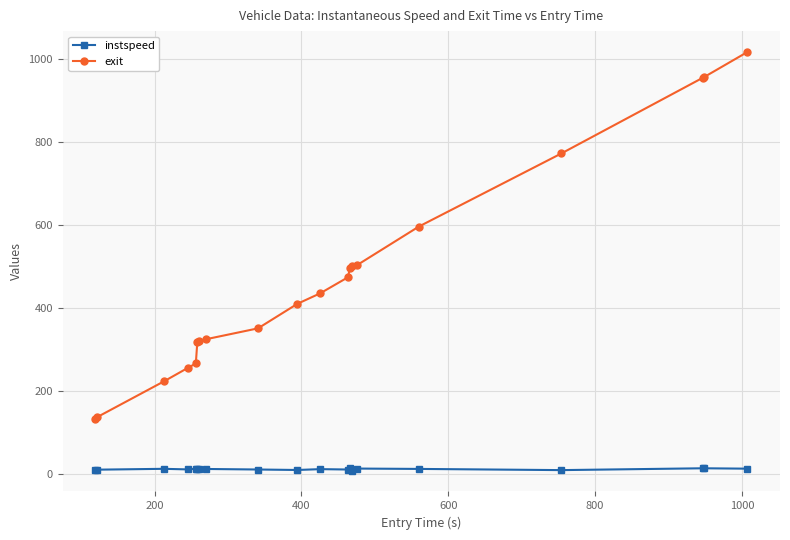

Is this an area chart (filled region under the line)?

No